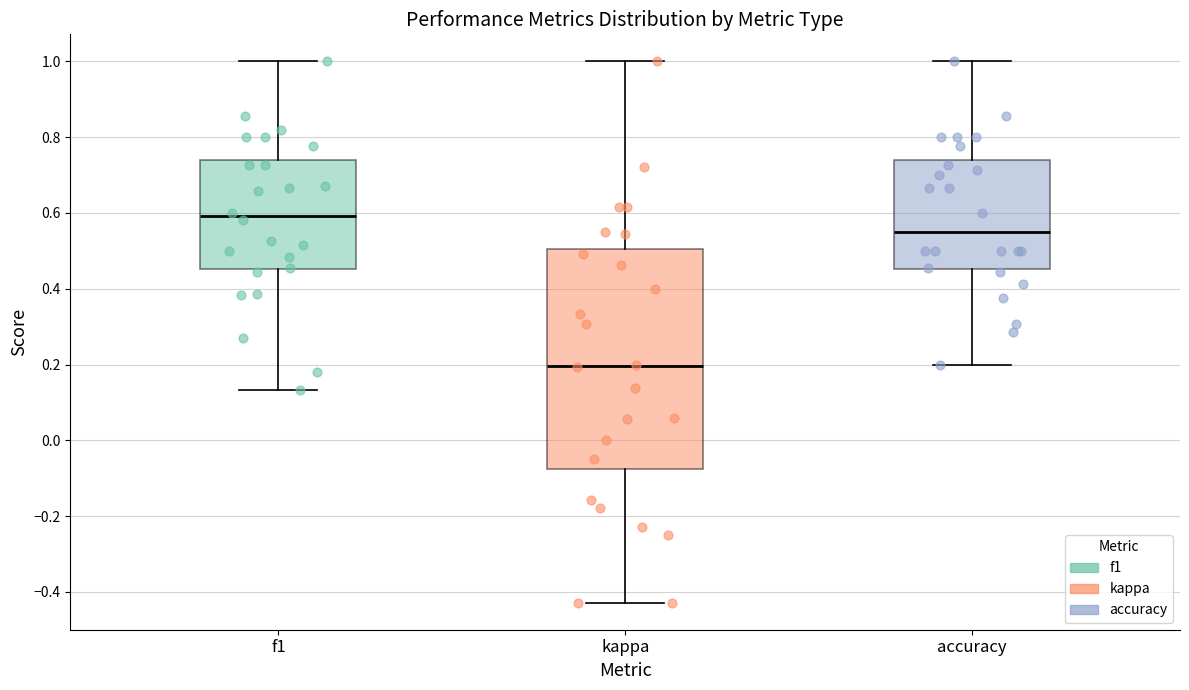

Where does the upper whisker of the box for kappa end on the y-axis? The values are not printed on the chart, so give them approximately, as read against the axis.

1.00